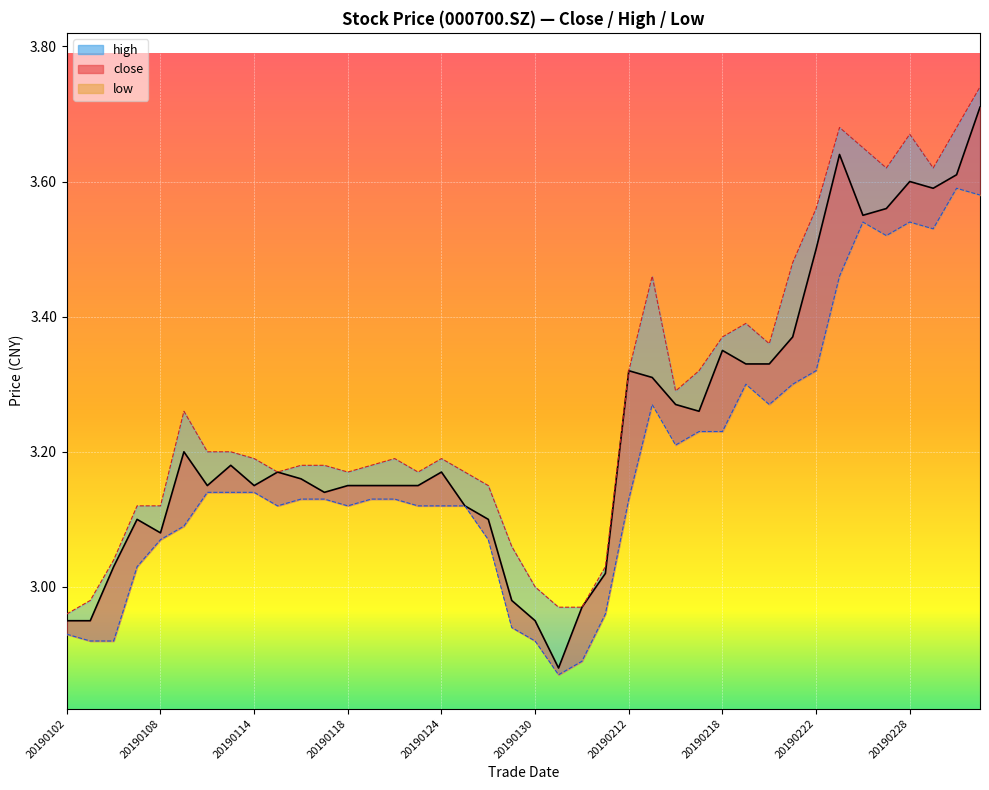

How many values in the low series are below 3?

8